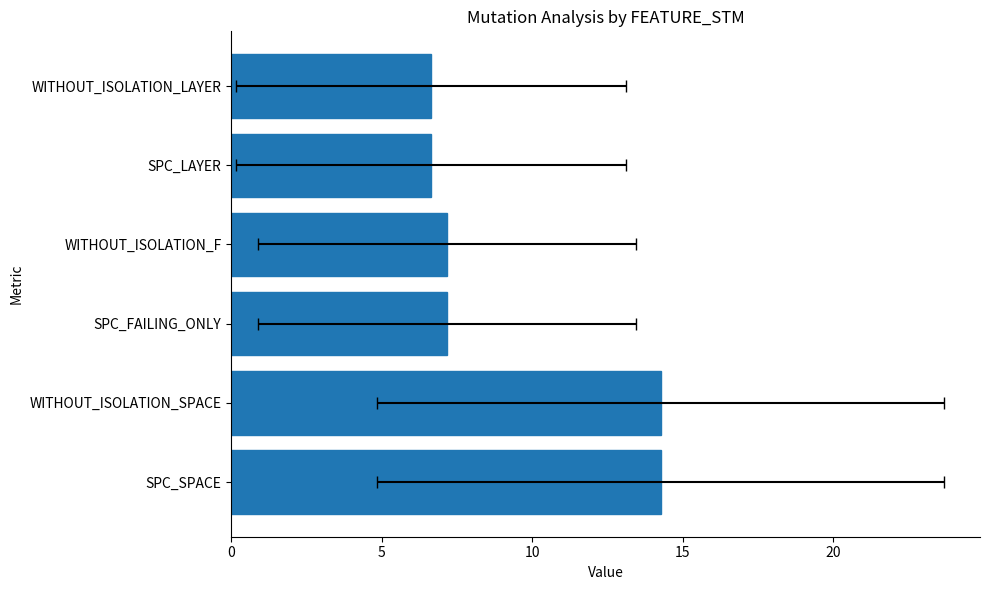

What is the approximate value at SPC_SPACE?

14.3